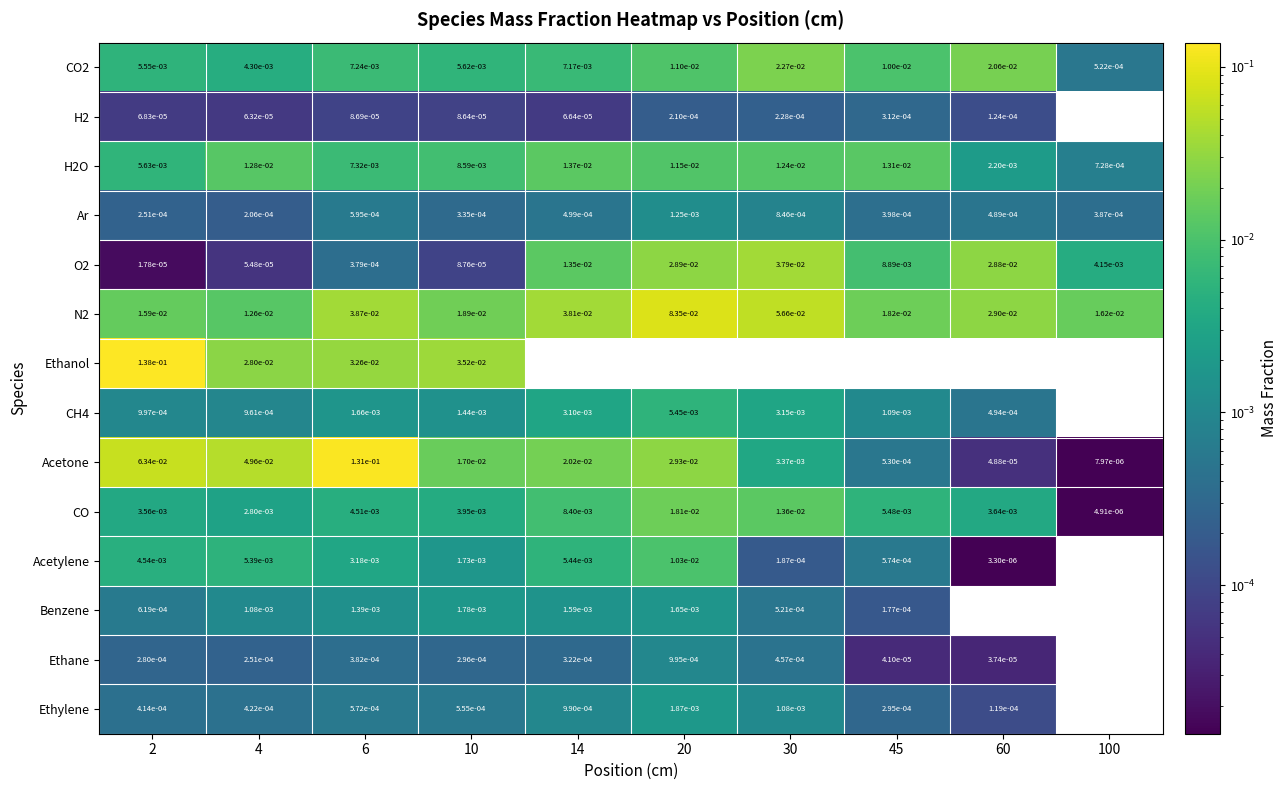

Which has a higher value, 14 or 10?

14